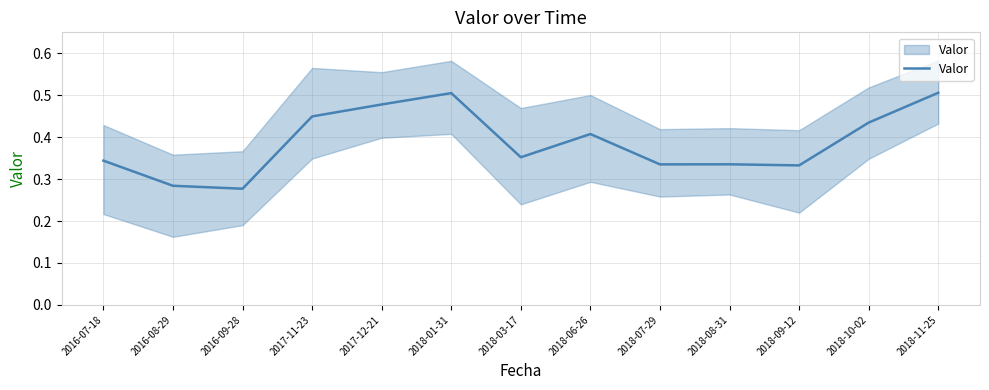

Reading right to left, what are all the values shown in this chart?

0.5	0.4	0.3	0.3	0.3	0.4	0.4	0.5	0.5	0.4	0.3	0.3	0.3